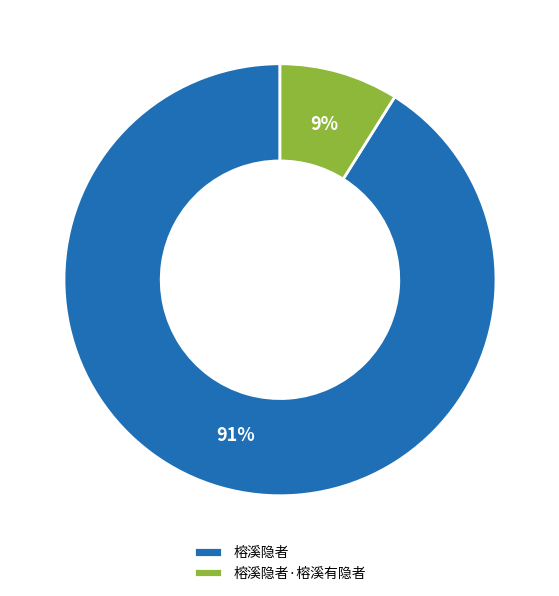

Between 榕溪隐者 and 榕溪隐者·榕溪有隐者, which is larger?

榕溪隐者